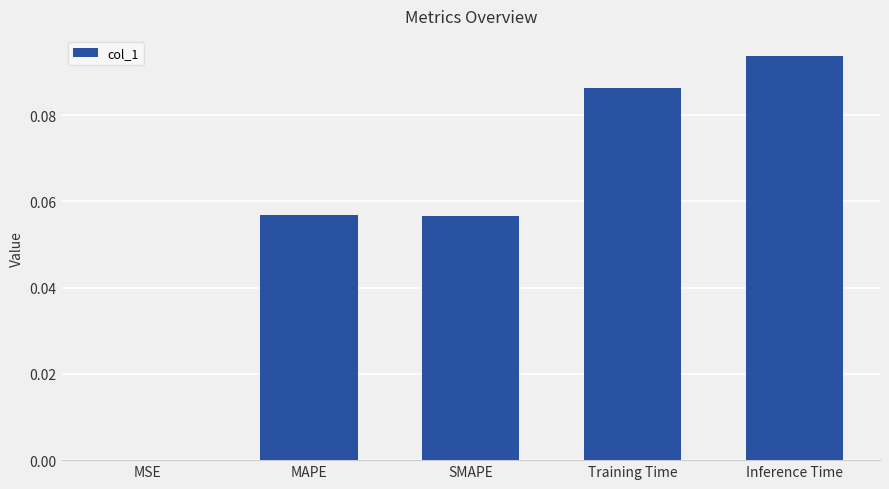

What is the sum of all values?

0.3